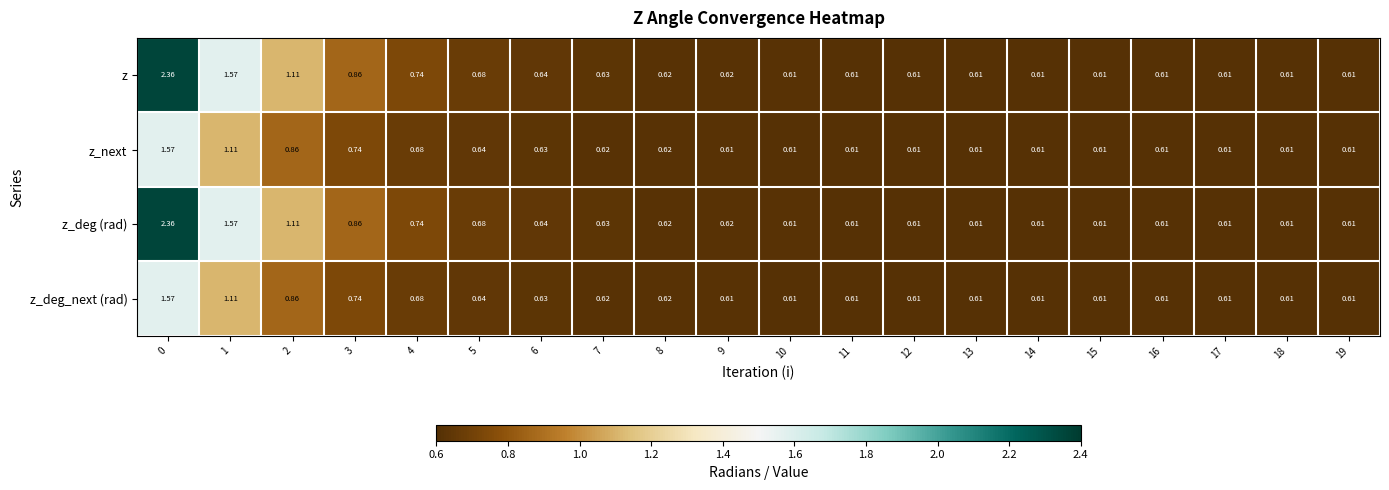

How many categories are shown in the chart?

20